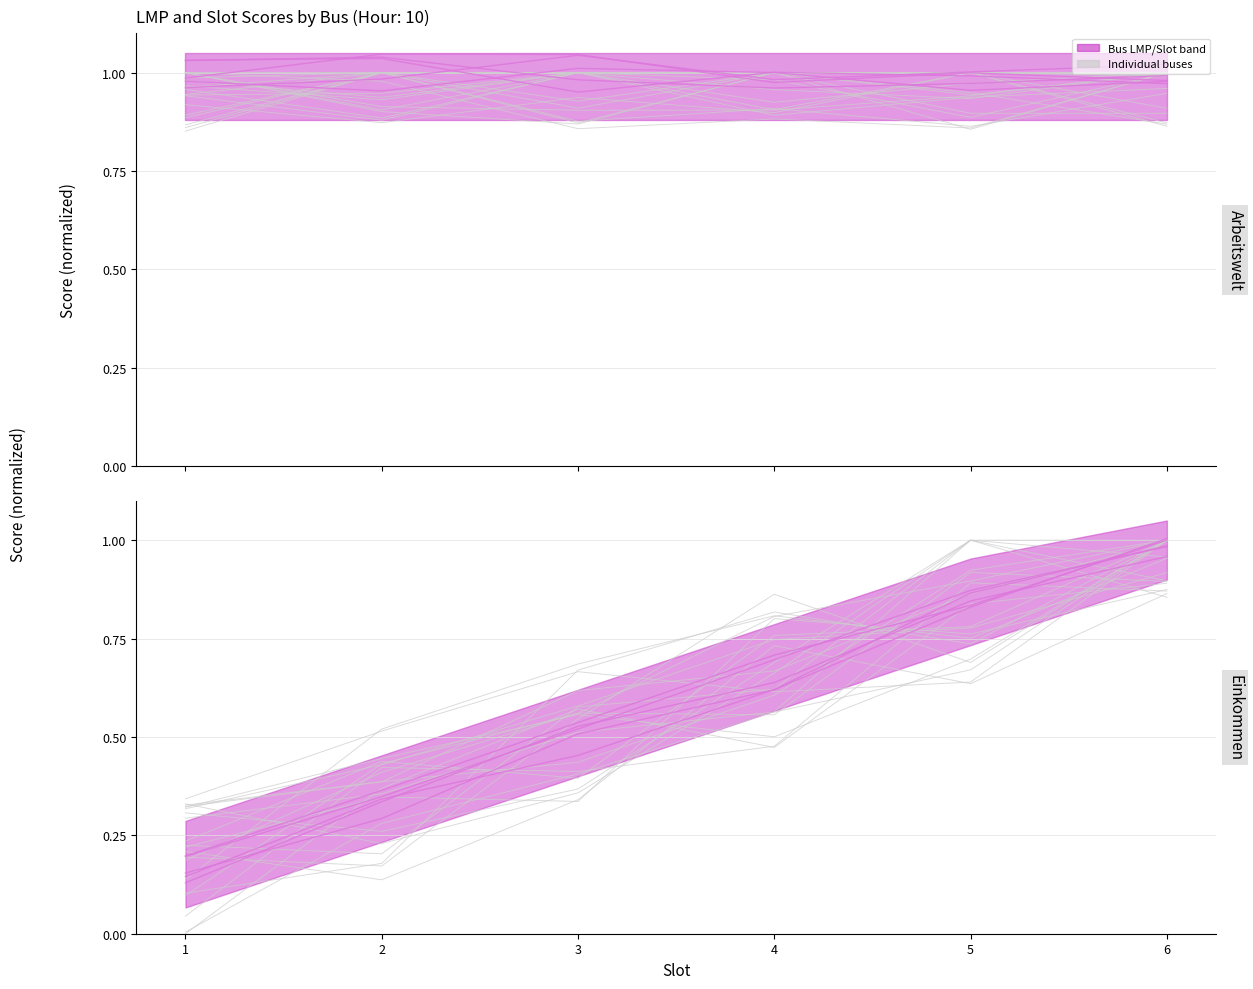

What is the value of the Bus1 point at the 5th from the left?

0.8